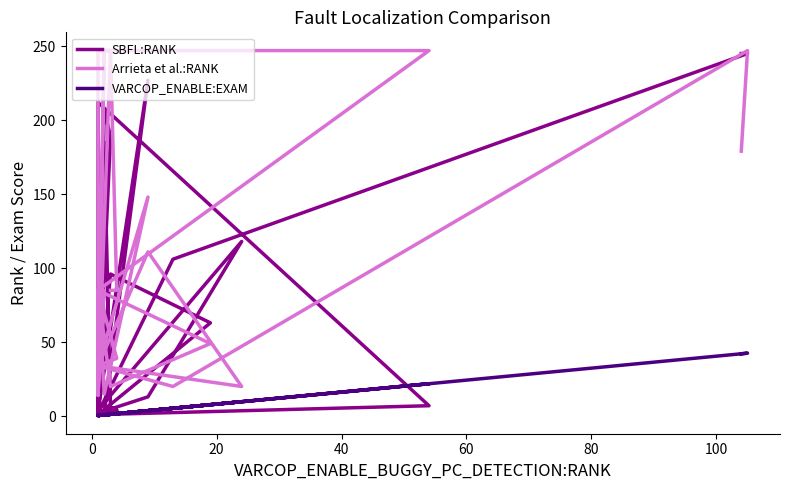

Where is the first local minimum for Arrieta et al.:RANK?

20